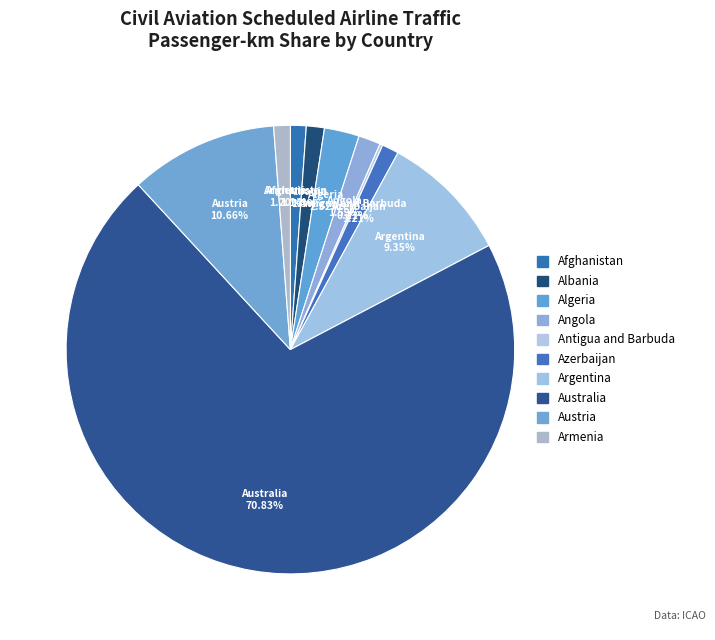

Which has a higher value, Austria or Algeria?

Austria